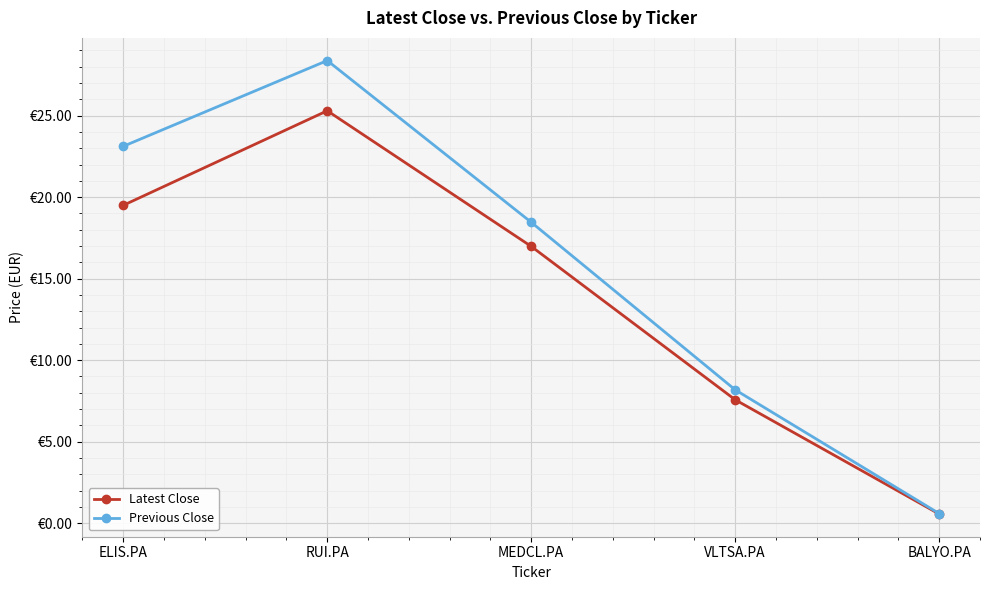

Is it true that Latest Close equals 0.7 at BALYO.PA?

False